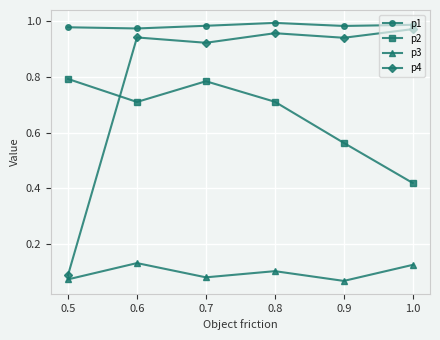

Is it true that p1 equals 1.4 at 0.7?

False